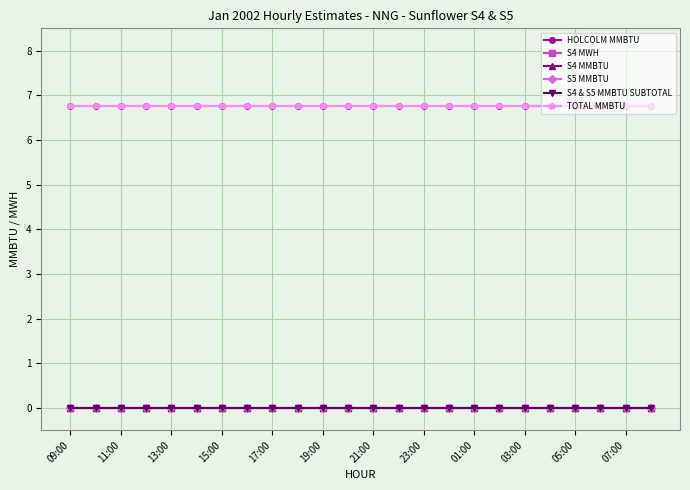

Does the chart have visible grid lines?

Yes